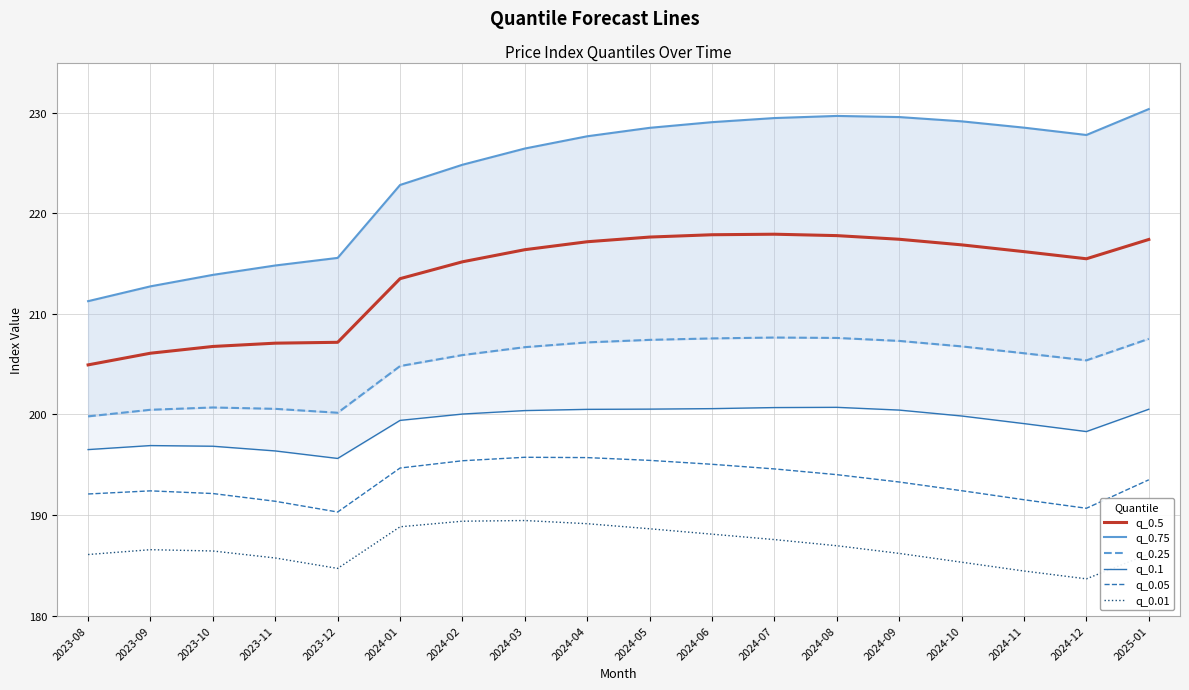

In q_0.5, how many points are higher than both neighbors (excluding endpoints)?

1